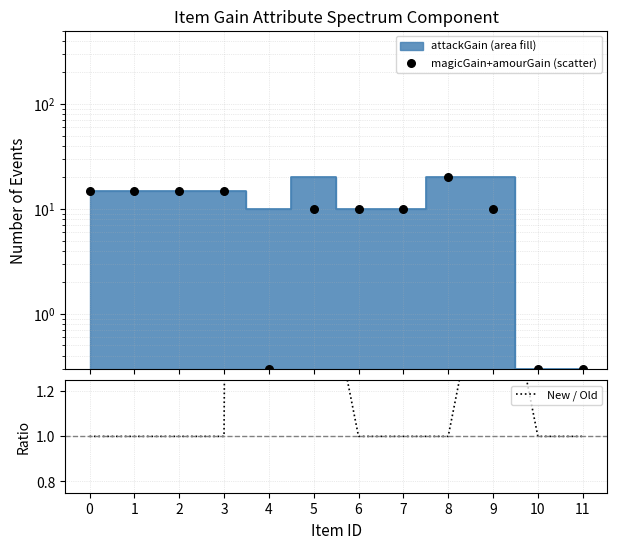

Which series has the largest Y range (max minus min)?

New / Old